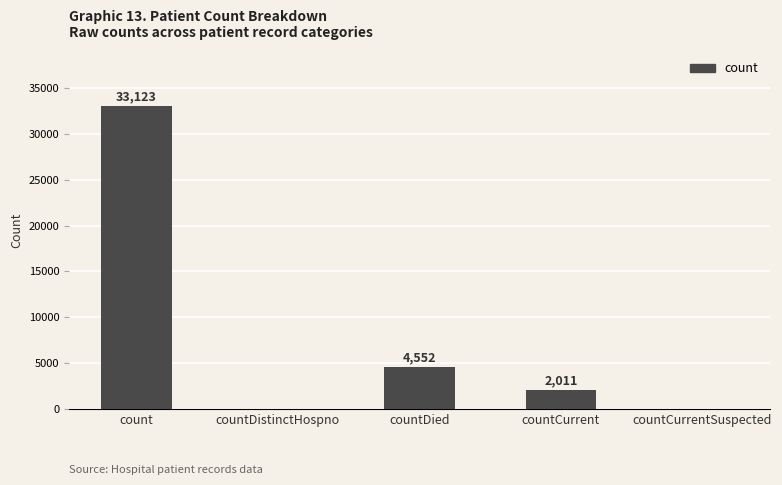

What is the sum of all values?

39686